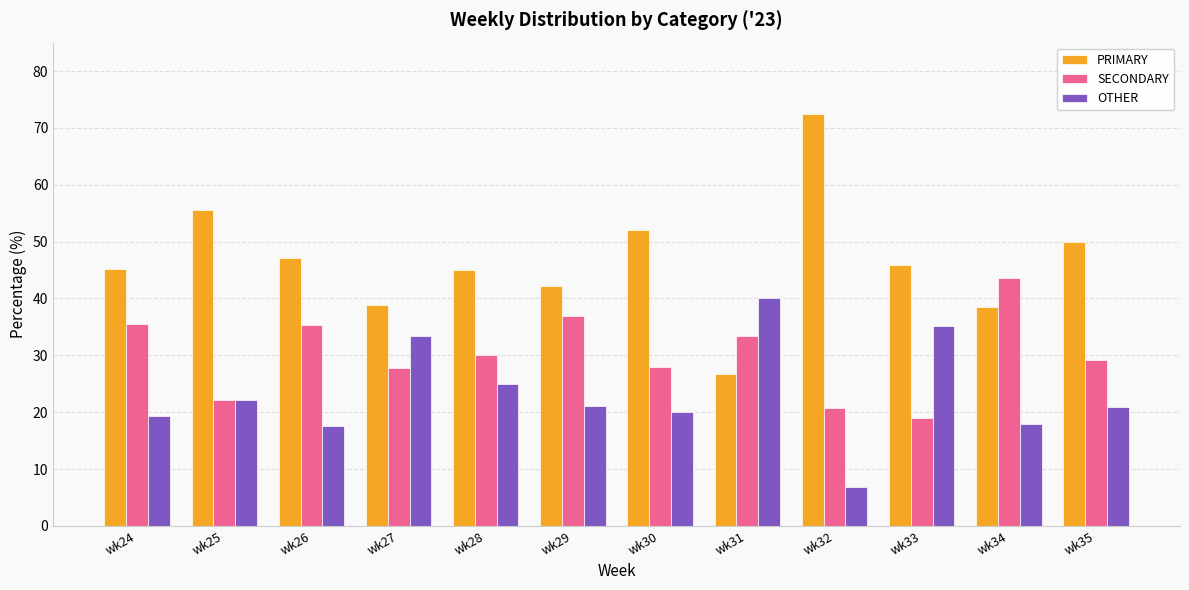

What are all the series names shown in the legend?

PRIMARY, SECONDARY, OTHER